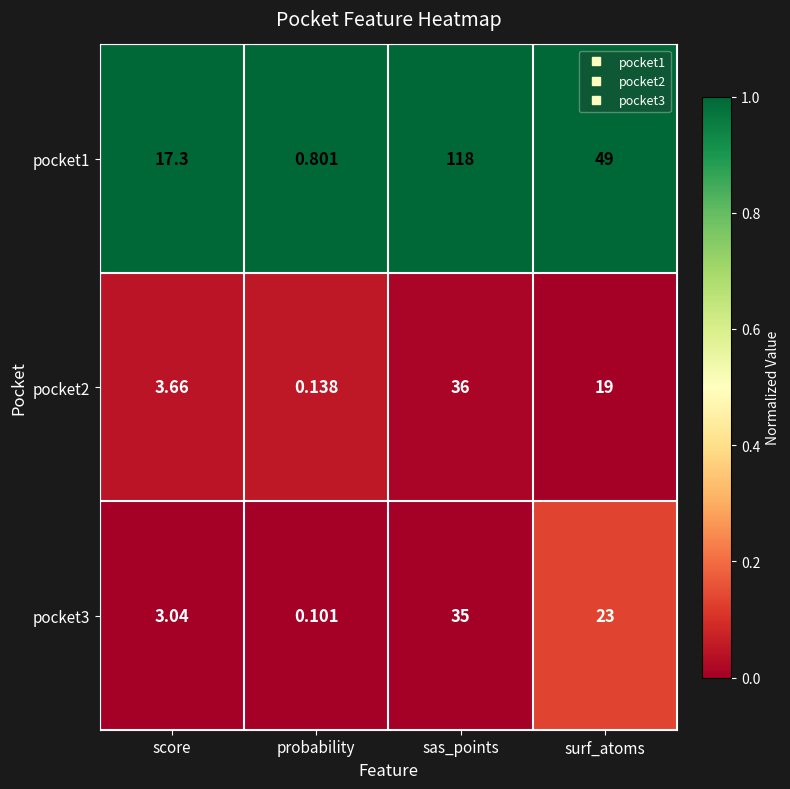

At which category is the sum across all series the highest?

sas_points